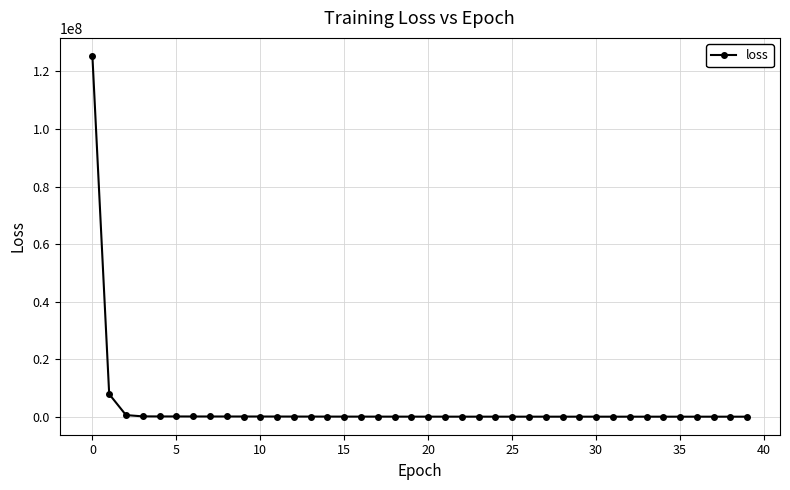

What is the average value?

3453222.8